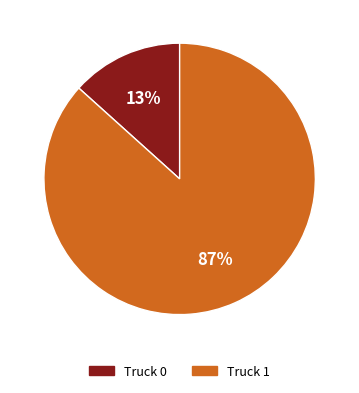

Does Truck 1 represent more than half of the total?

Yes